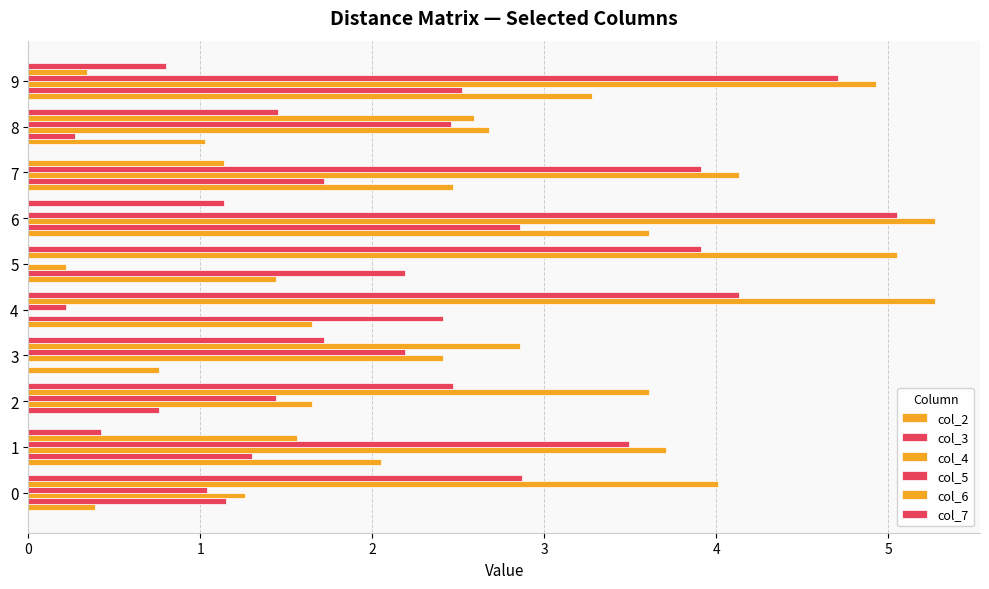

How many distinct data groups are displayed?

6